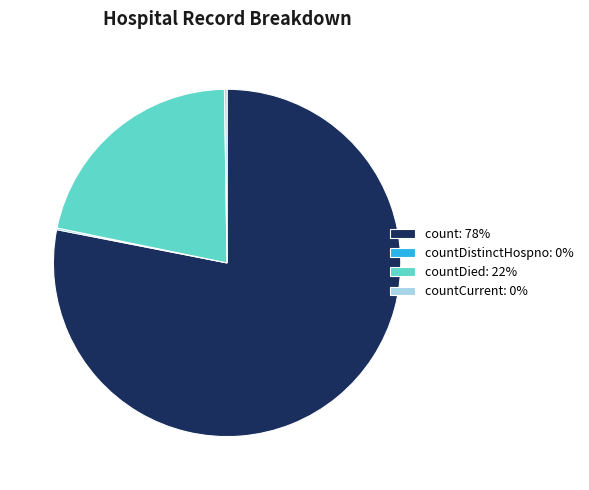

Which category has the biggest portion of the pie?

count: 78%